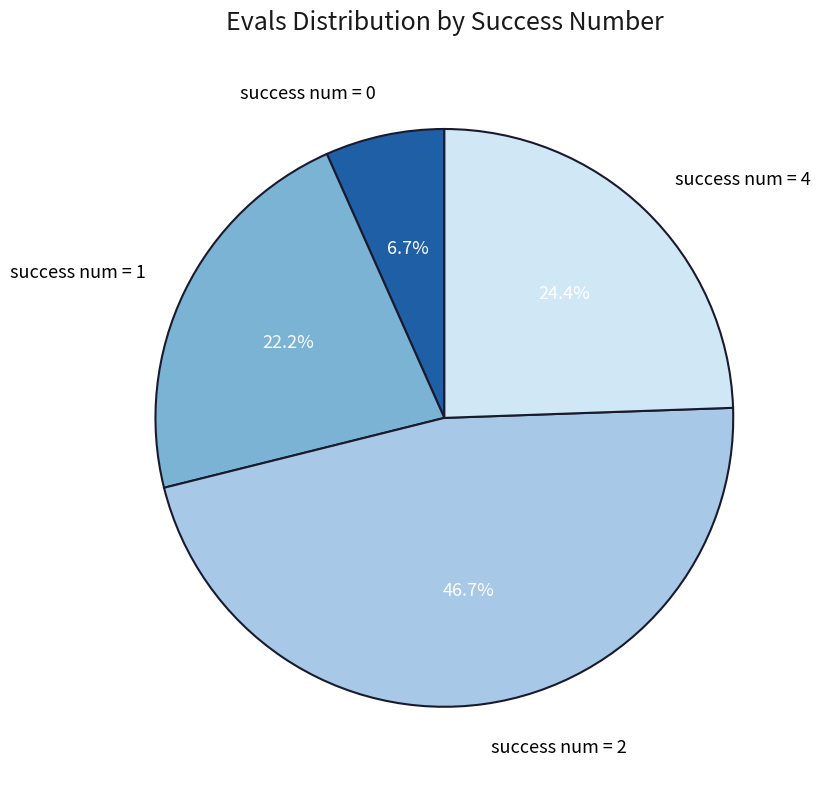

Combined, do success num = 2 and success num = 4 account for over 50%?

Yes